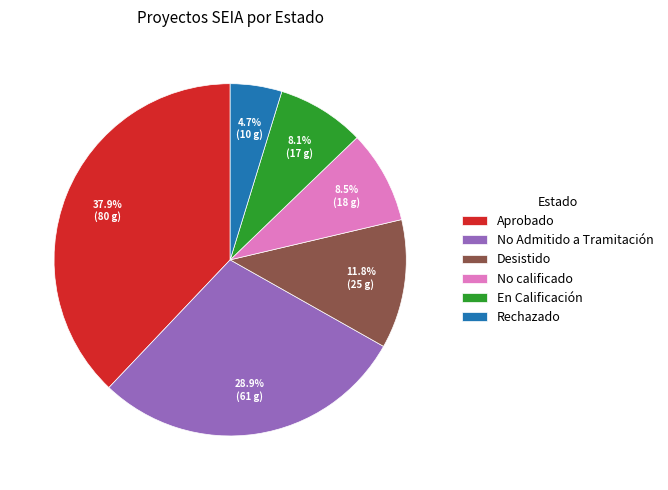

To the nearest percent, what is the difference between the largest and smallest slice percentages?

33%